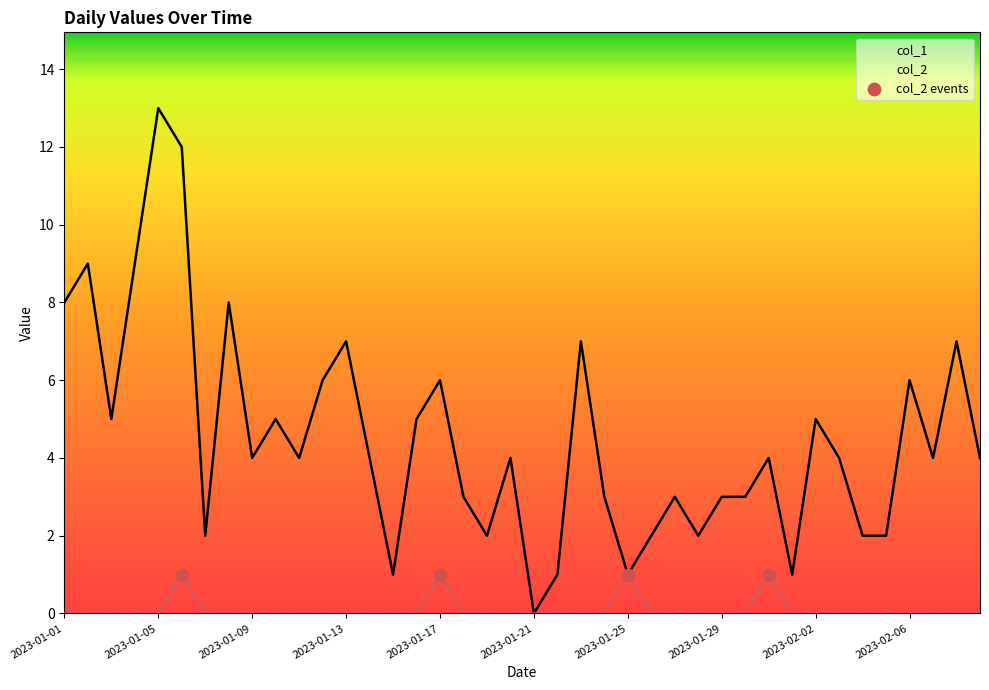

Which series has the largest total across all categories?

col_1